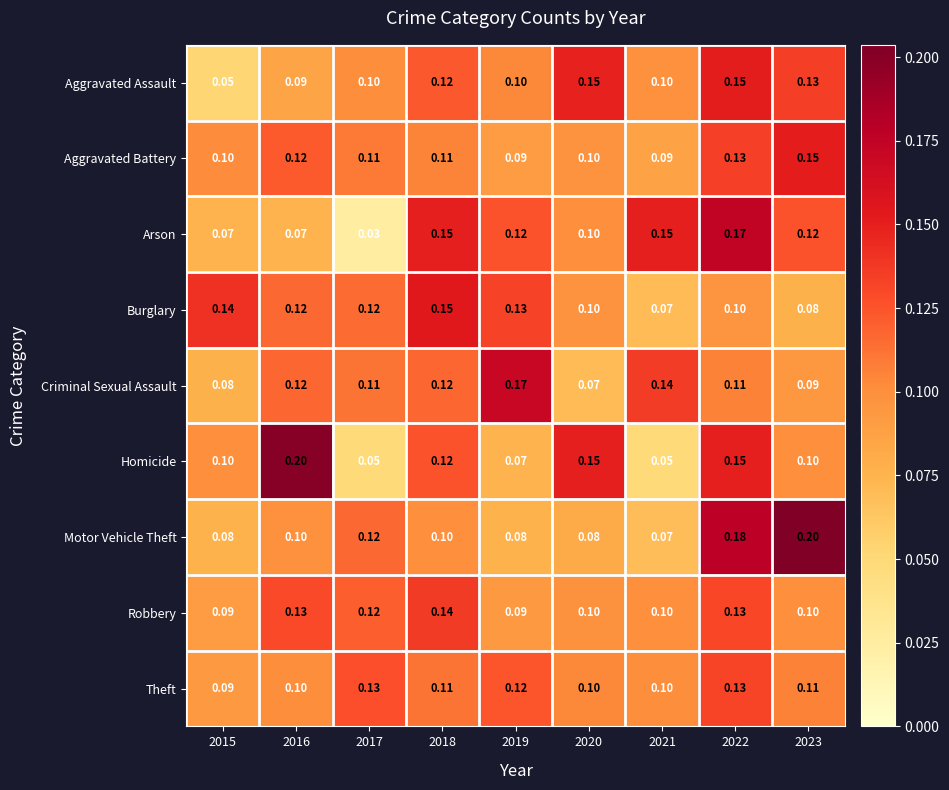

Is the value of Homicide at 2016 greater than the value of Criminal Sexual Assault at 2016?

Yes